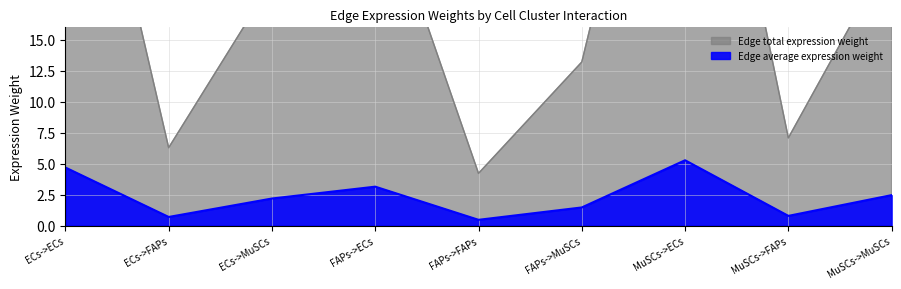

True or false: Edge total expression weight and Edge average expression weight cross at least once.

False